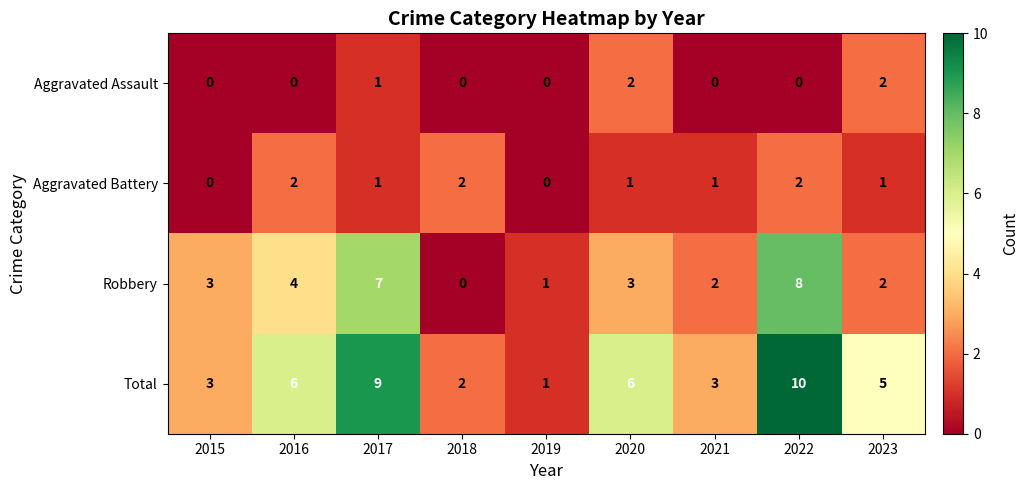

At which label is Robbery closest to 4?

2016